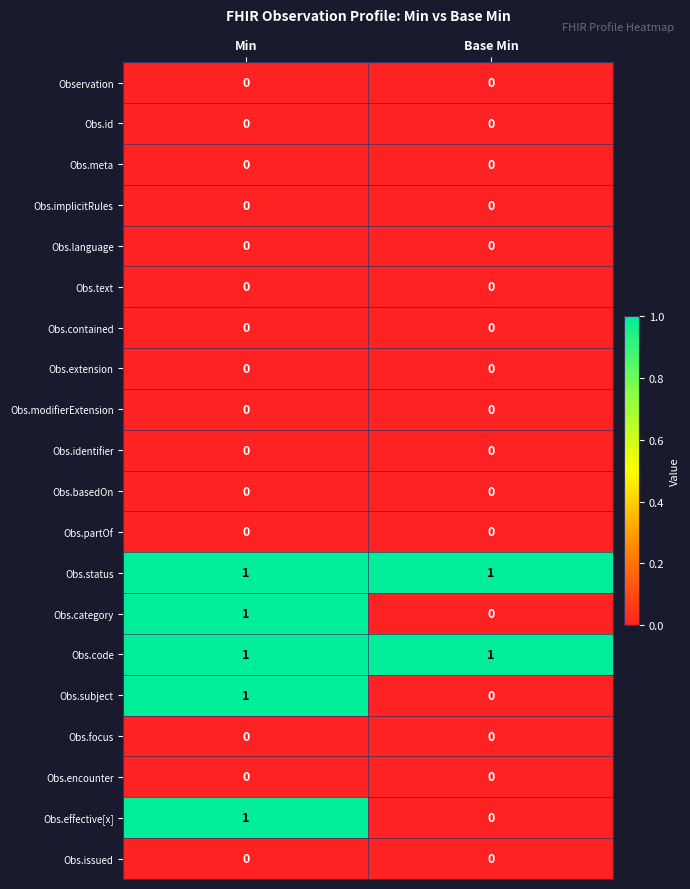

Where is Obs.category nearest to the value 0?

Base Min